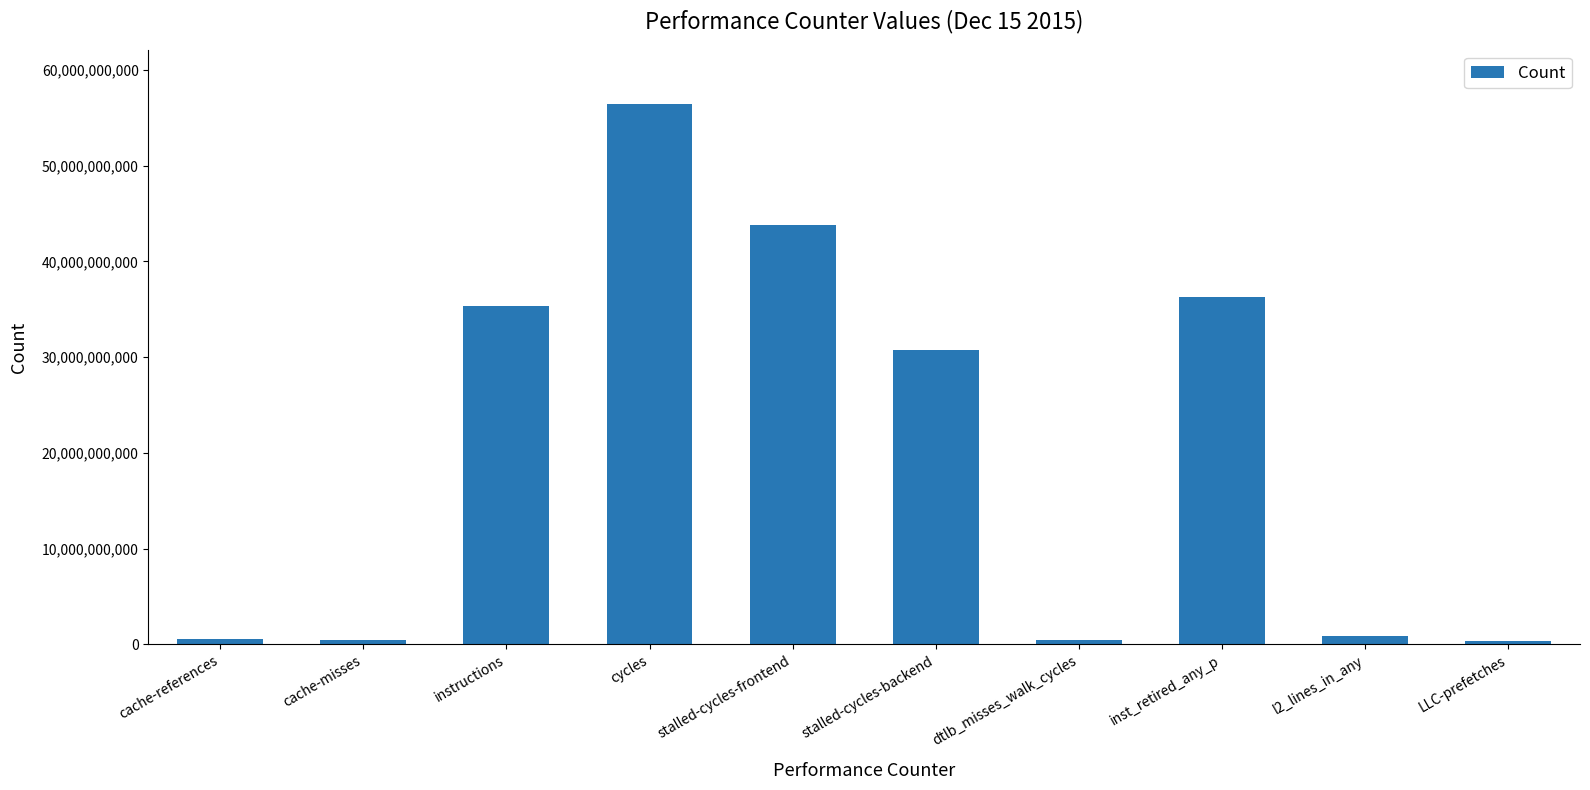

Is it true that the value at inst_retired_any_p is 36319293549?

True